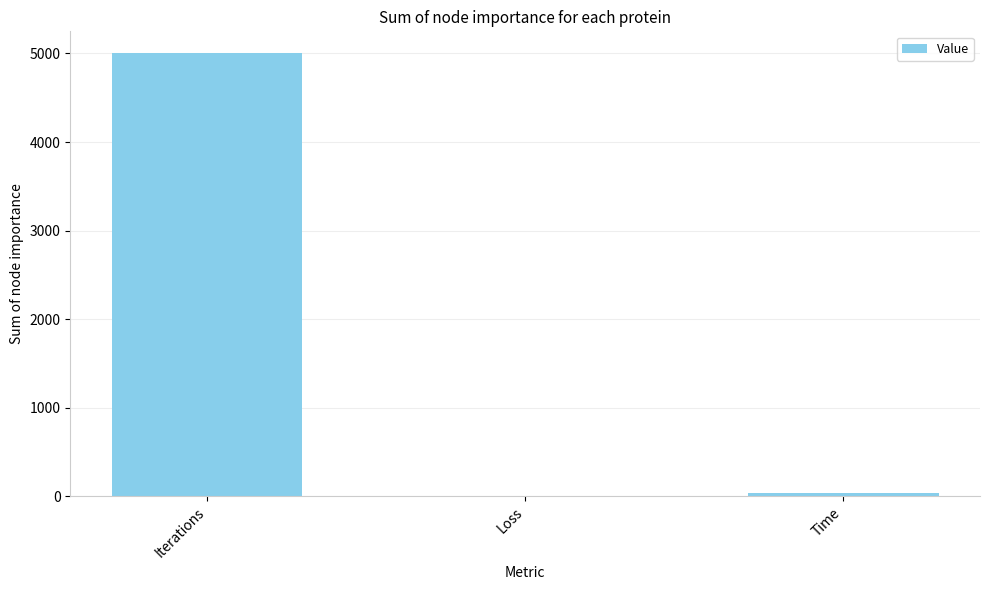

Which has a higher value, Iterations or Time?

Iterations